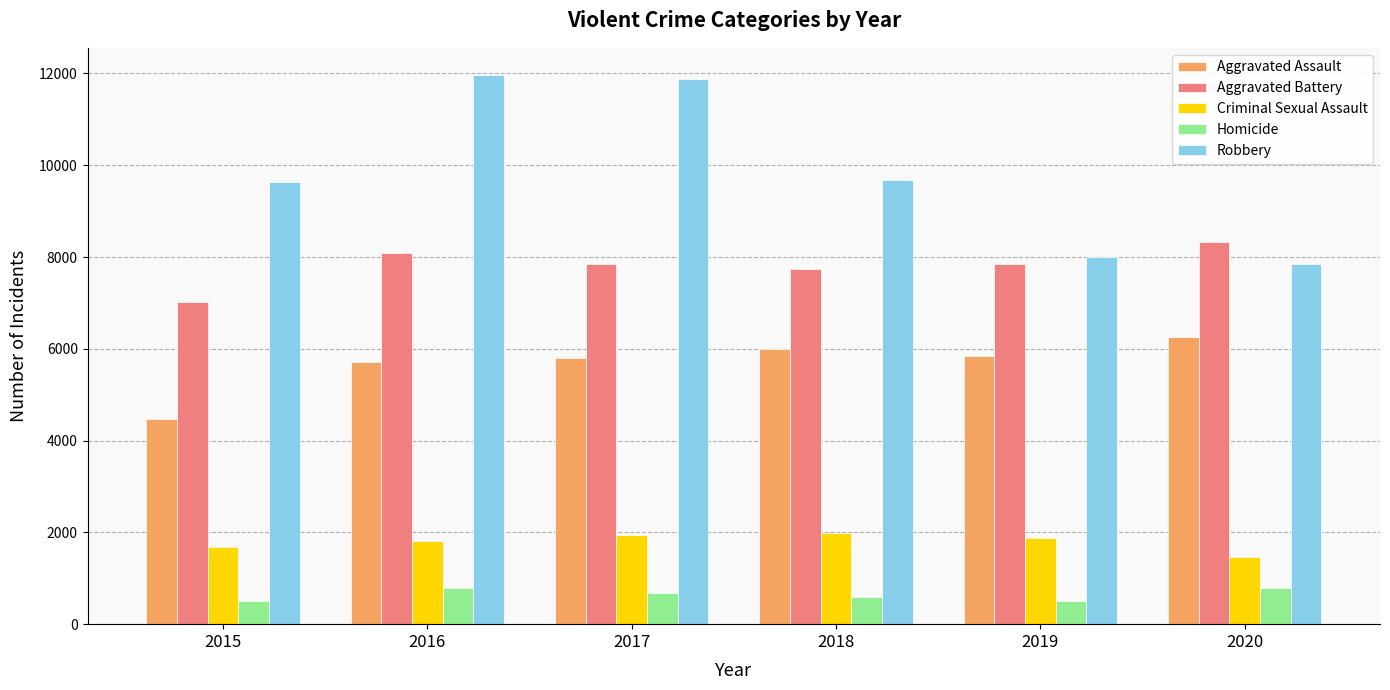

What are all the series names shown in the legend?

Aggravated Assault, Aggravated Battery, Criminal Sexual Assault, Homicide, Robbery